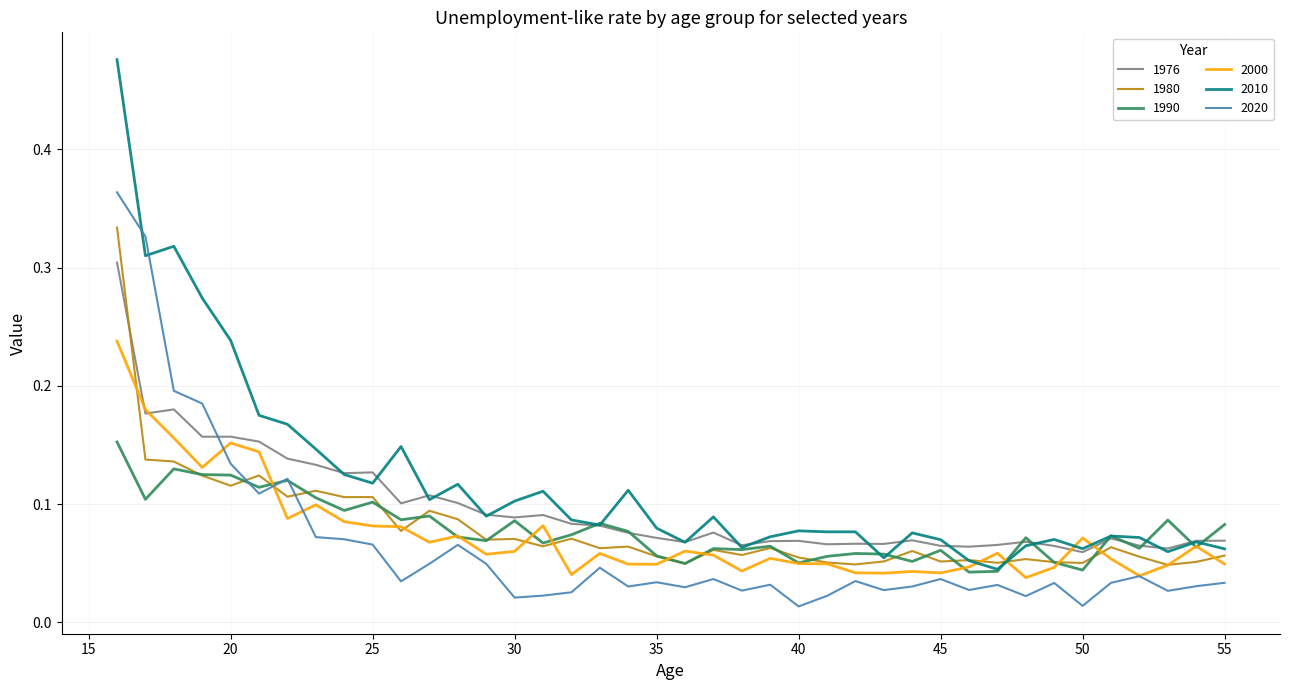

Which series has the largest range (max minus min)?

2010